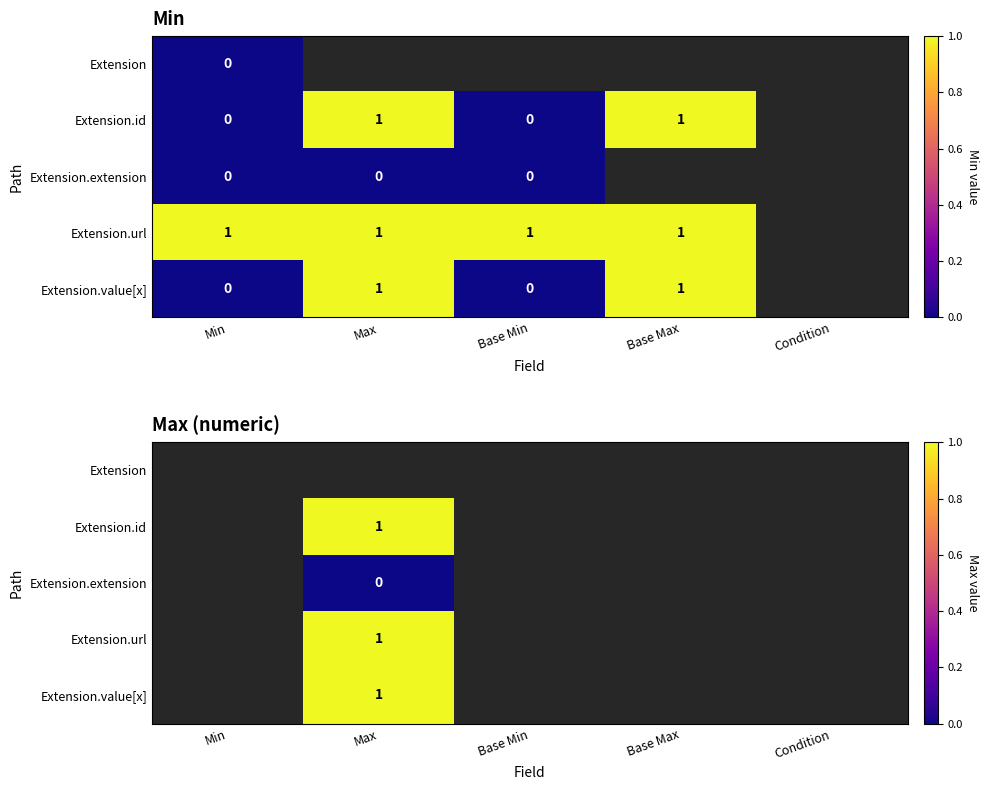

The value of Extension.id at Base Max is 1. True or false?

True